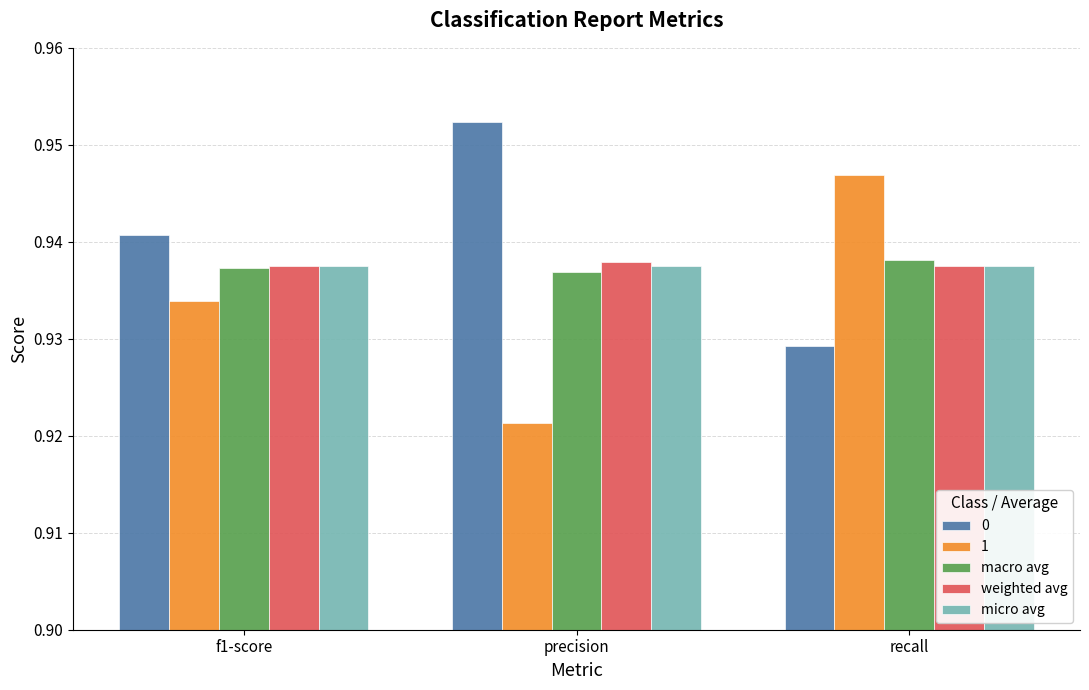

Which series changed the most between precision and recall?

1